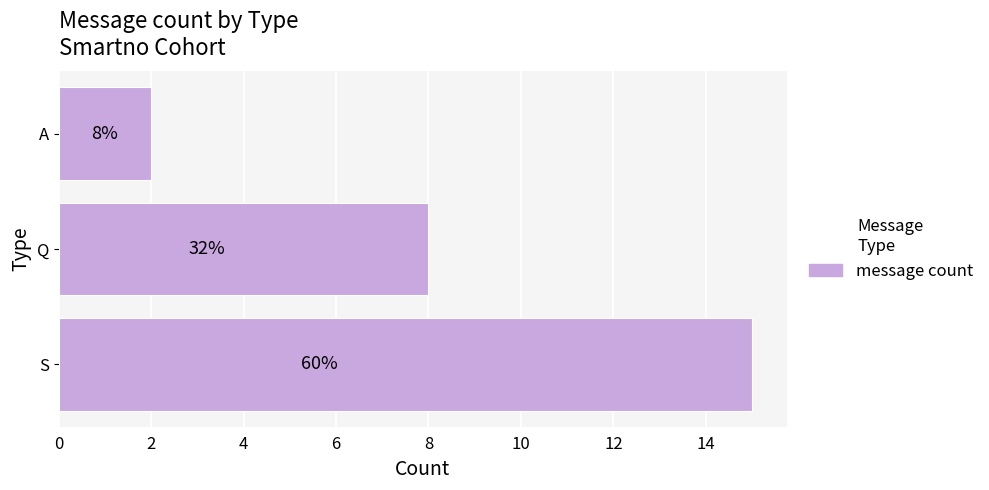

Does the chart contain any negative values?

No